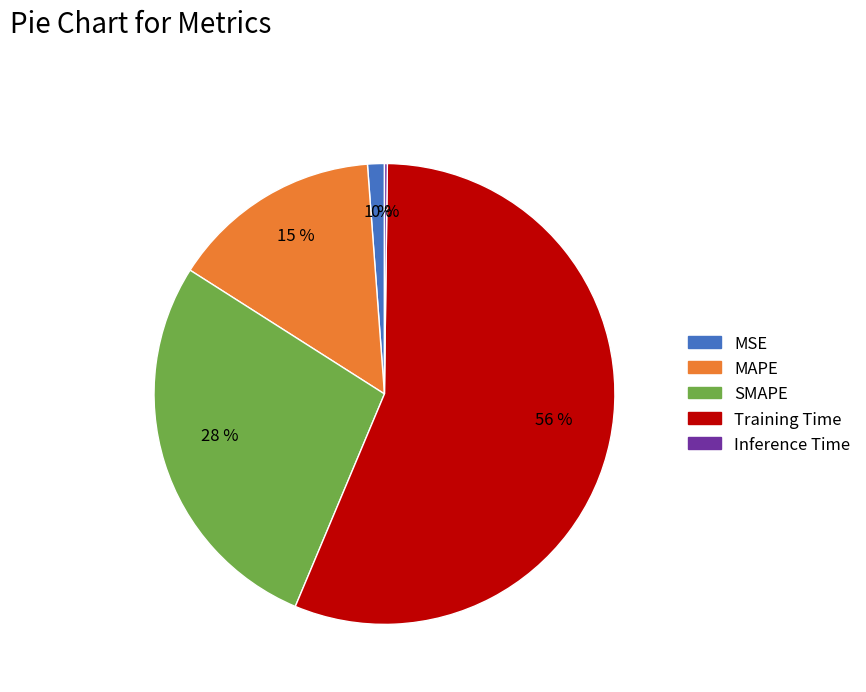

Which category has the biggest portion of the pie?

Training Time